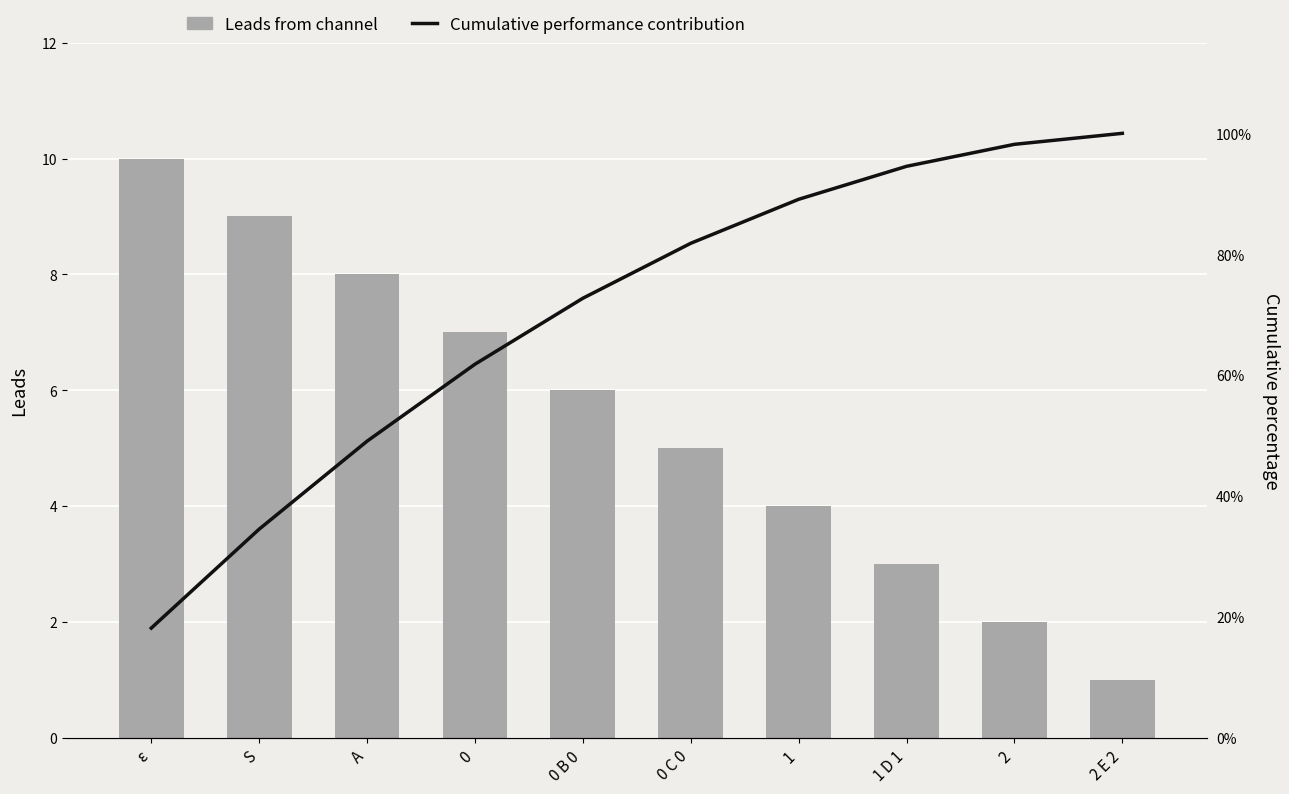

At which category is the sum across all series the highest?

2 E 2